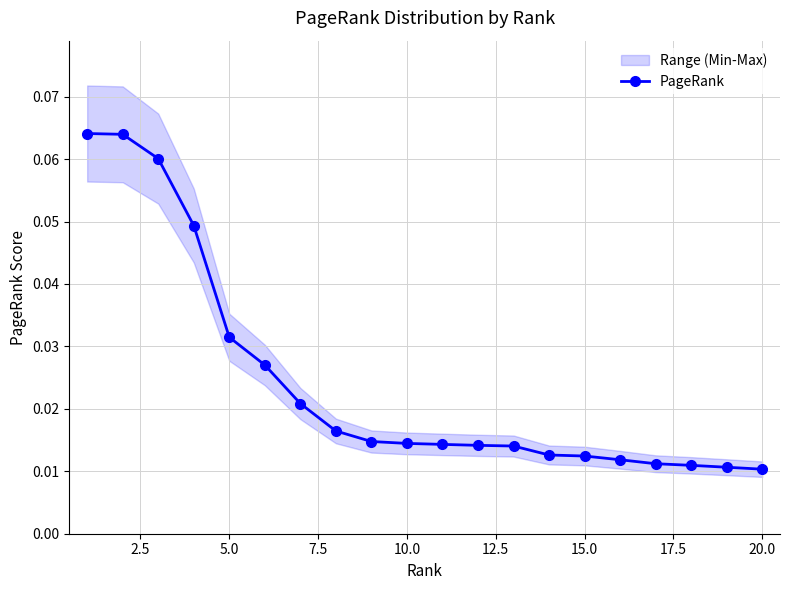

What is the difference between the maximum and second lowest values?

0.1